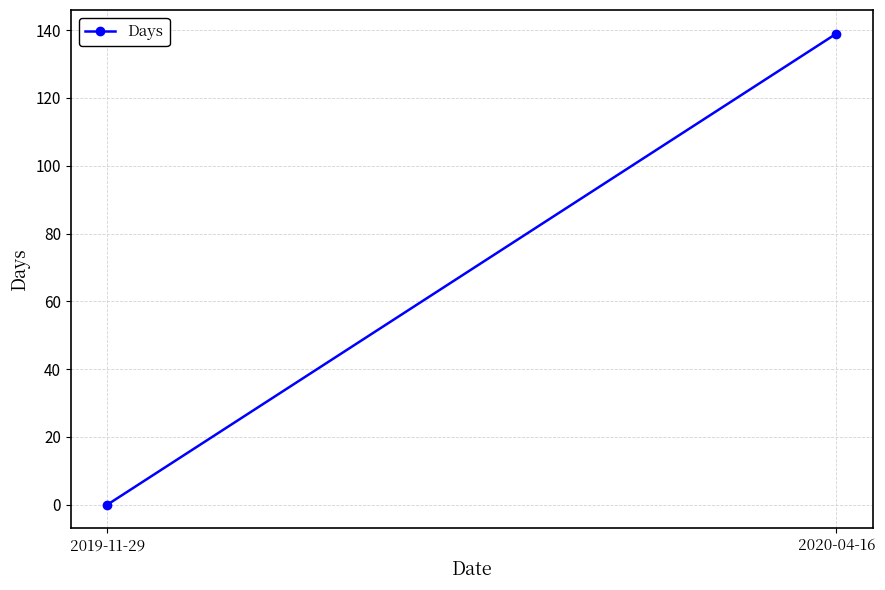

At which label is the value closest to 69?

2019-11-29